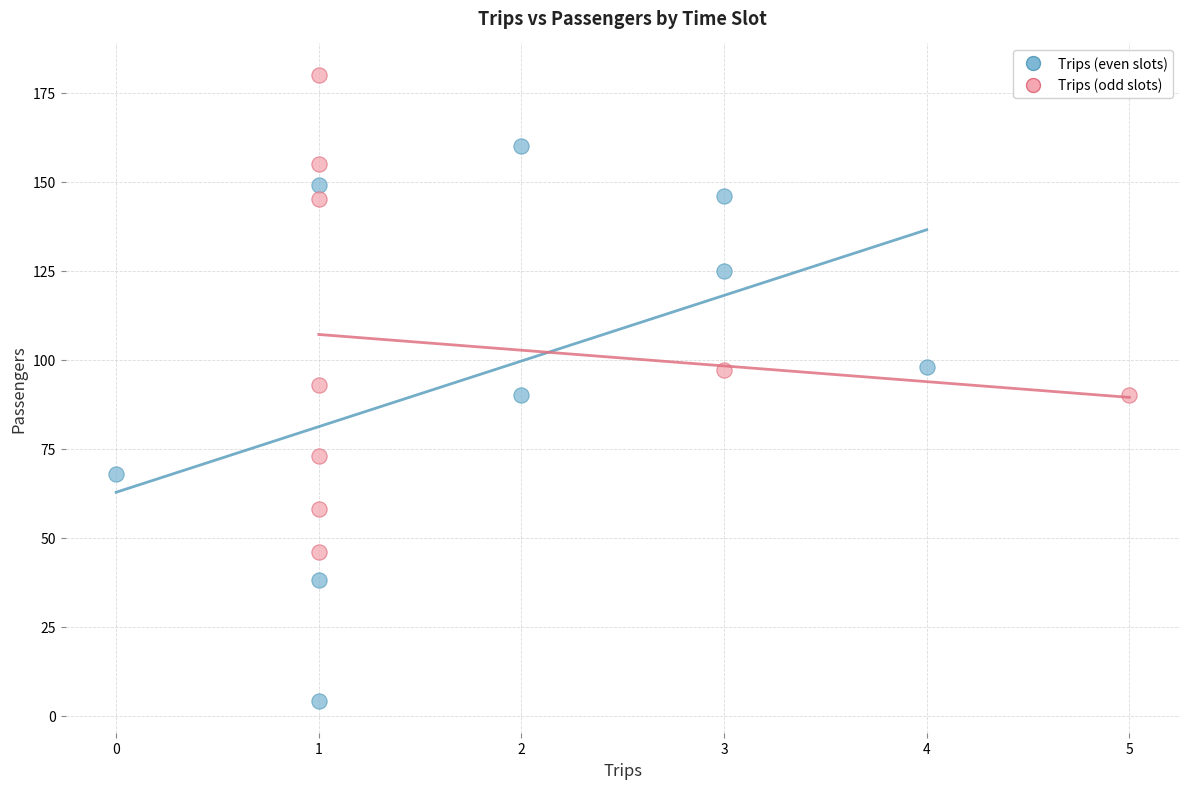

Which series contains the highest Y value?

Trips (odd slots)